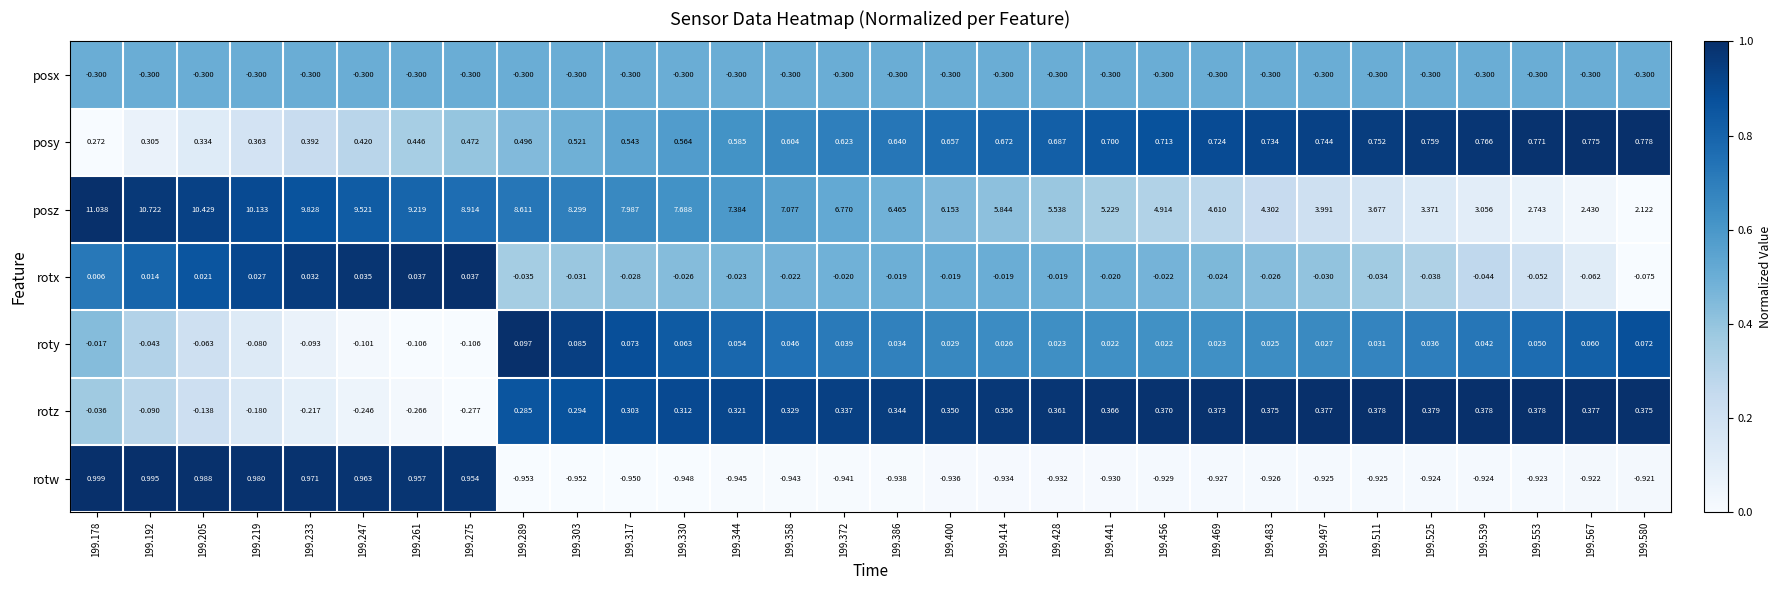

What is the total value across all series at 199.358?

6.8